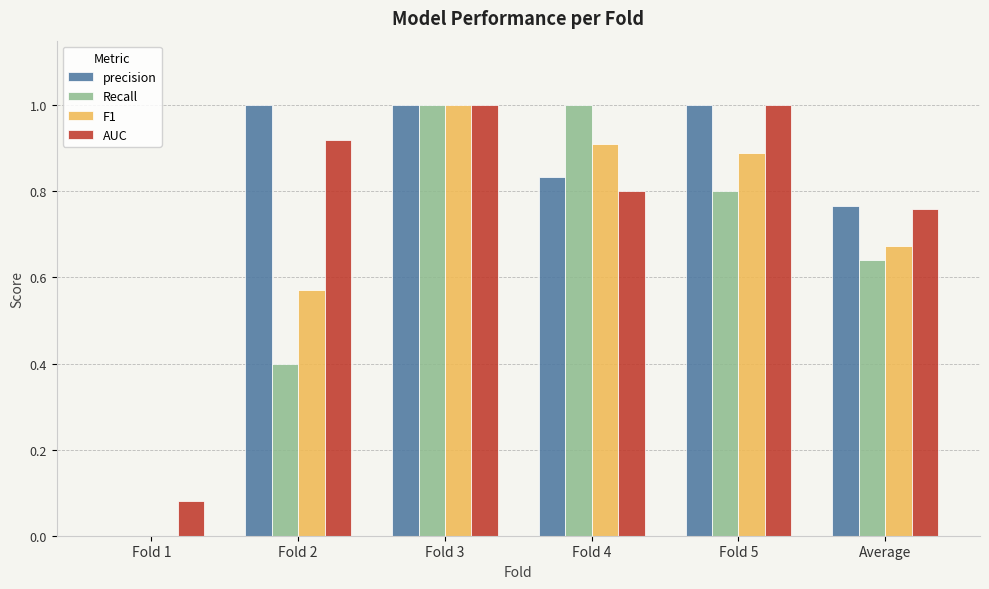

How many data points does each series have?

6